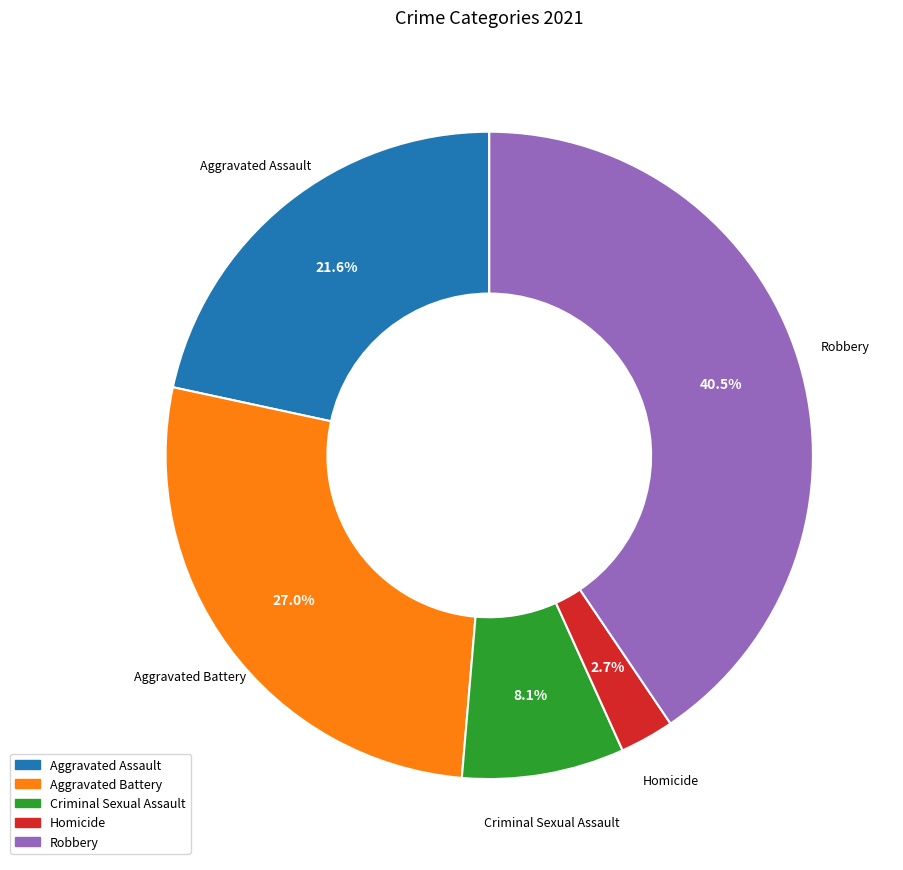

Which has a higher value, Aggravated Battery or Robbery?

Robbery